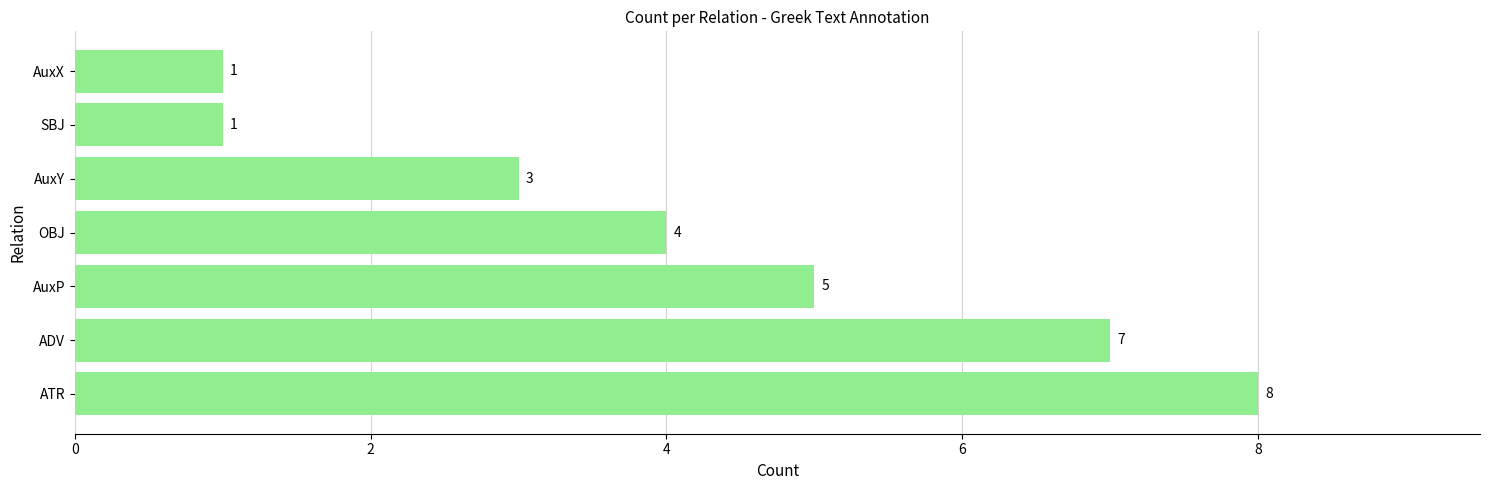

True or false: the data shows 3 at AuxY.

True